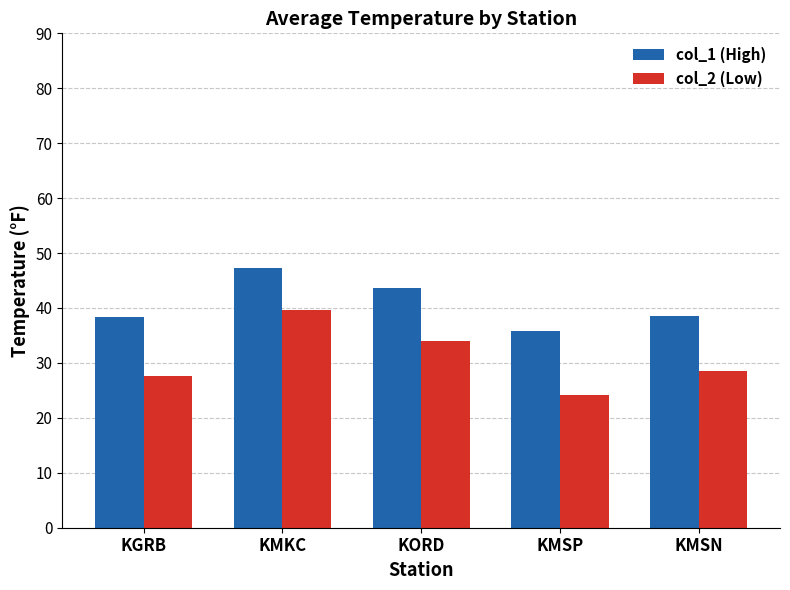

Which series has the largest total across all categories?

col_1 (High)